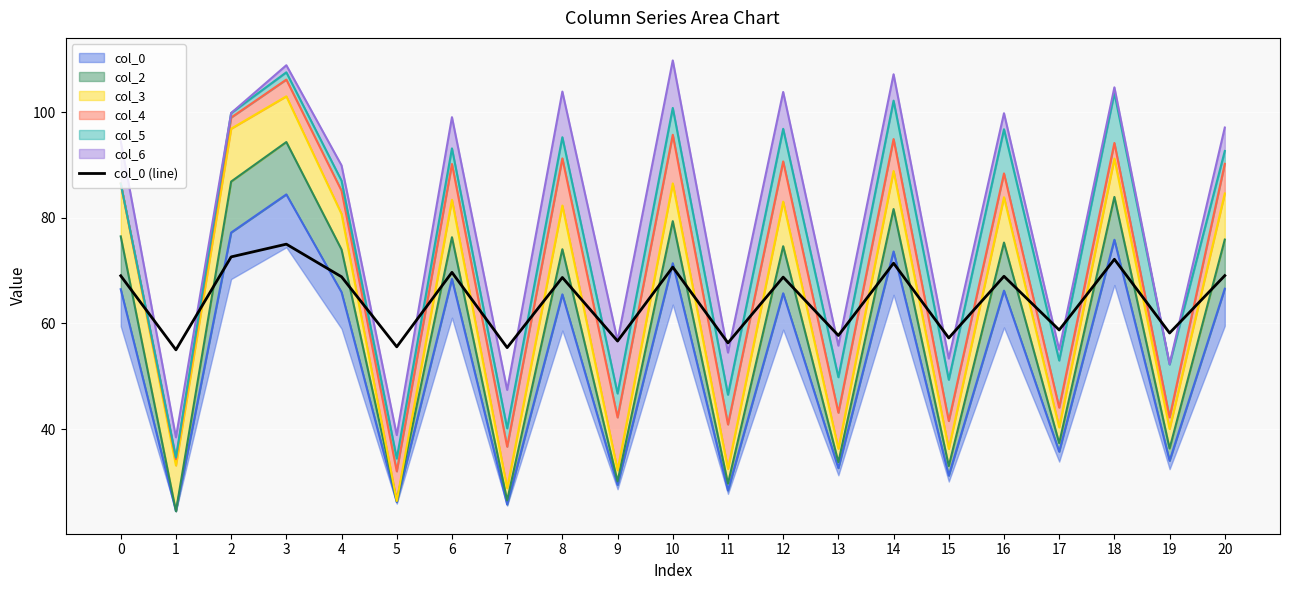

Reading left to right, extract all data points from this chart.

0=69.0	1=55.0	2=72.6	3=75.0	4=68.8	5=55.6	6=69.7	7=55.4	8=68.7	9=56.7	10=70.7	11=56.3	12=68.8	13=57.7	14=71.4	15=57.2	16=68.9	17=58.8	18=72.1	19=58.2	20=69.0